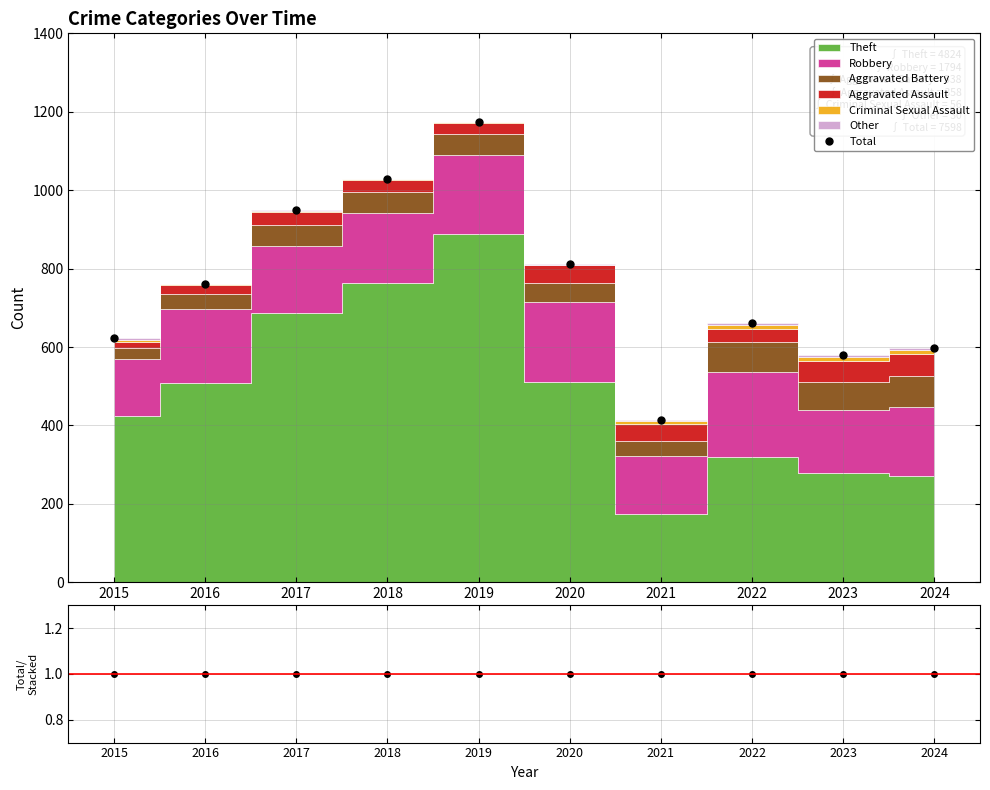

Reading left to right, transcribe all the data shown in this chart.

Total: 622.0	761.0	949.0	1029.0	1174.0	811.0	413.0	662.0	580.0	597.0
Total/Stacked: 1.0	1.0	1.0	1.0	1.0	1.0	1.0	1.0	1.0	1.0